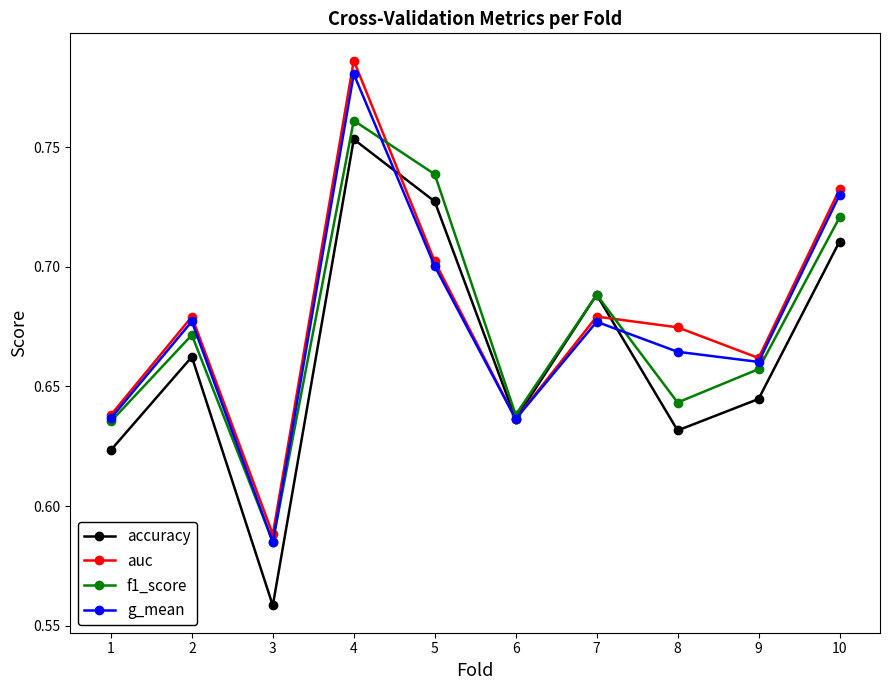

At how many categories does at least one series exceed 0?

10